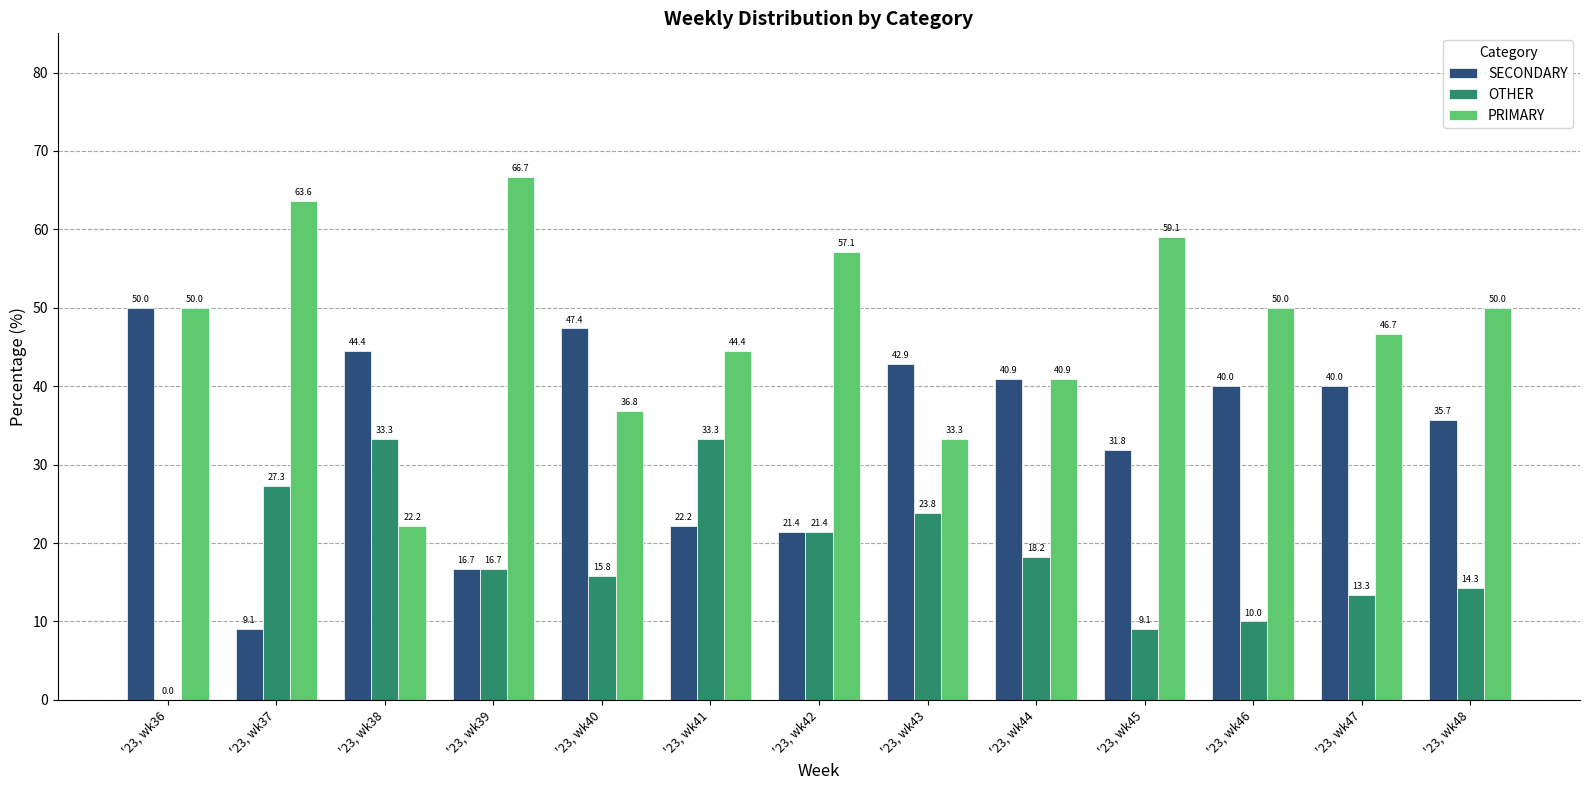

What is the sum of all SECONDARY values?

442.5